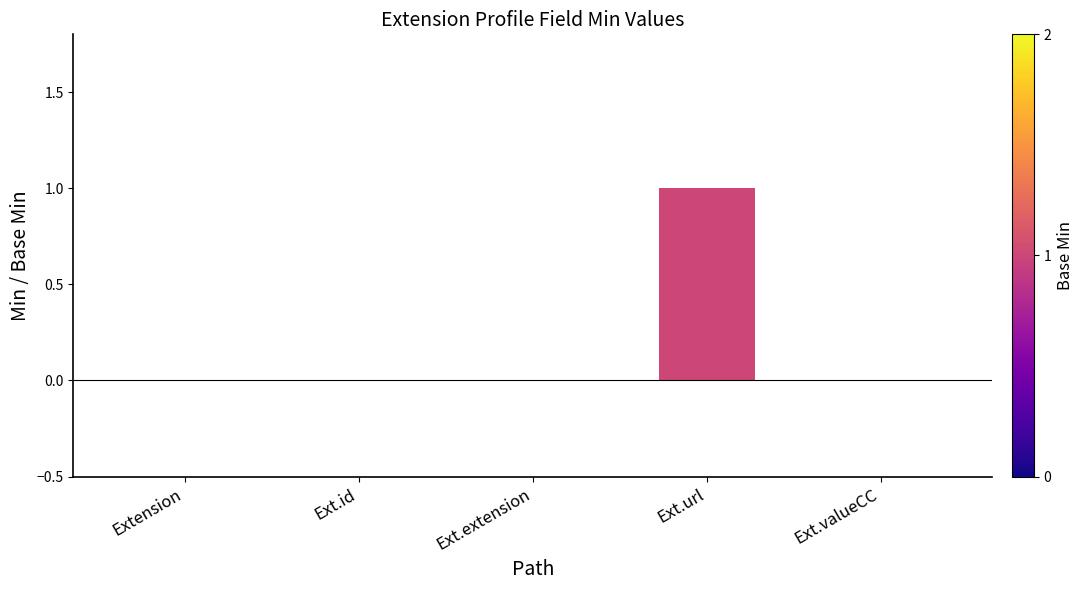

Which category has the highest value across all series?

Ext.url